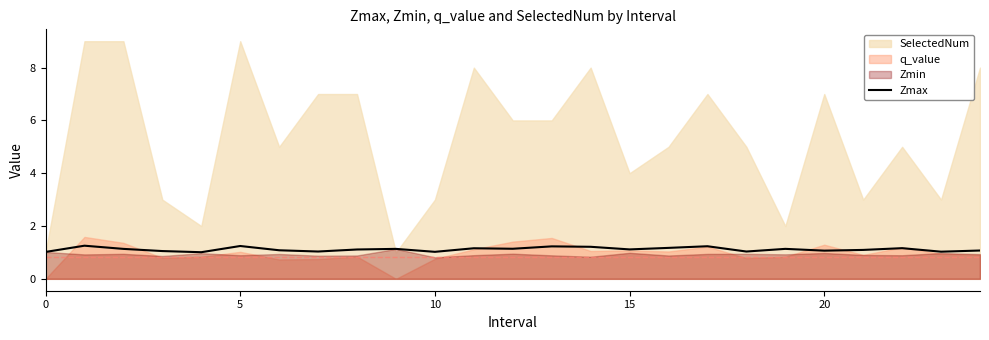

What is the maximum value for Zmax?

1.3